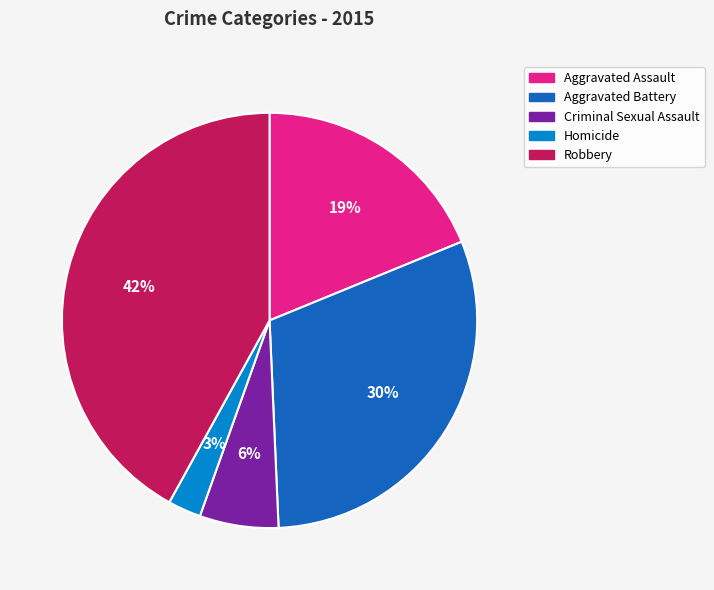

To the nearest percent, what is the average slice percentage?

20%